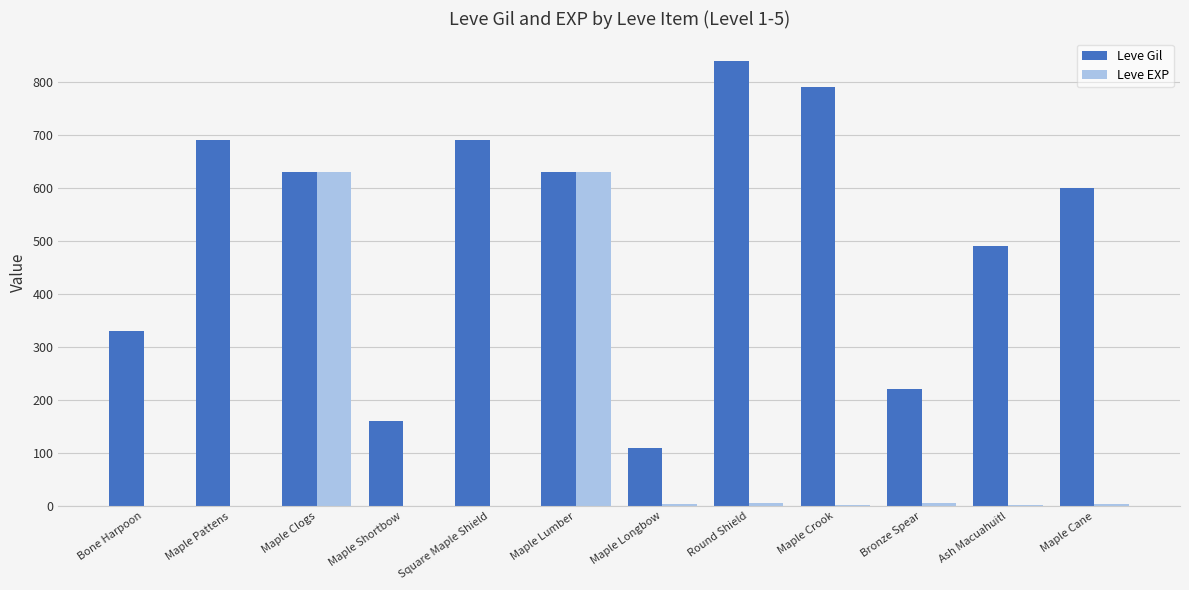

What is the average value of the Leve EXP series?

107